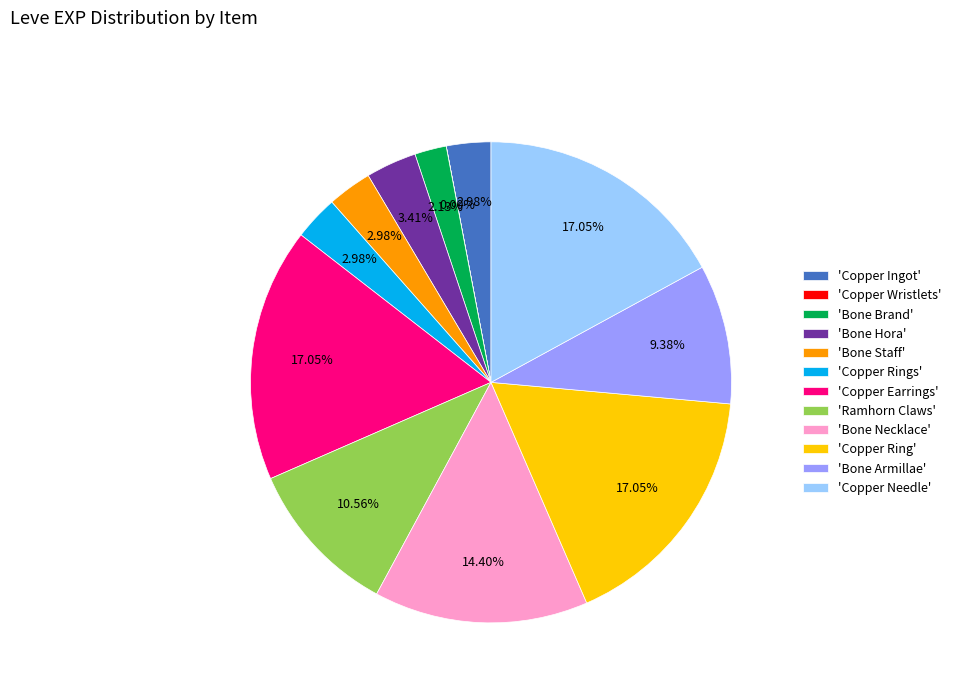

Between 'Ramhorn Claws' and 'Bone Staff', which is larger?

'Ramhorn Claws'